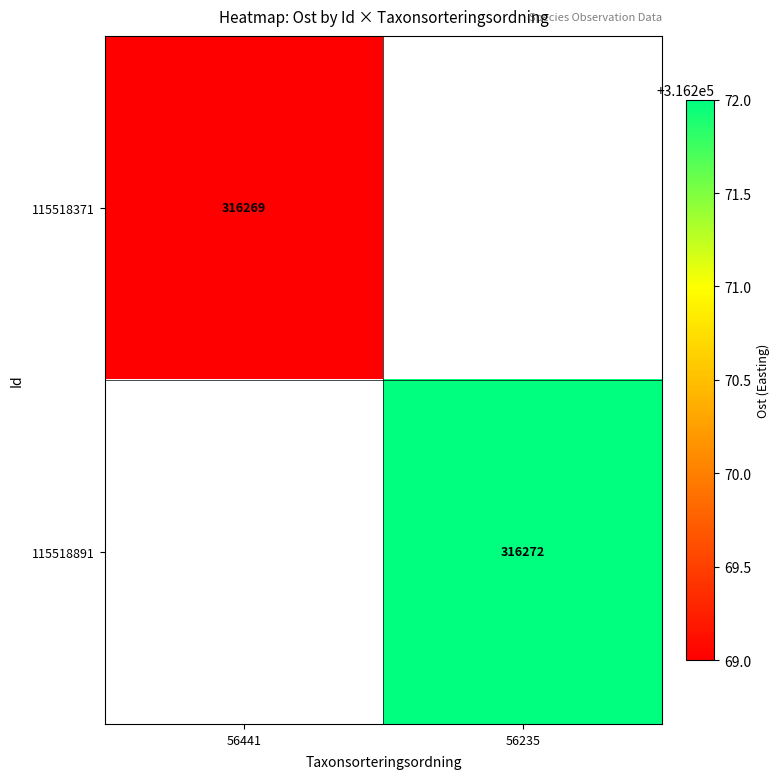

Which category has the highest value across all series?

56235